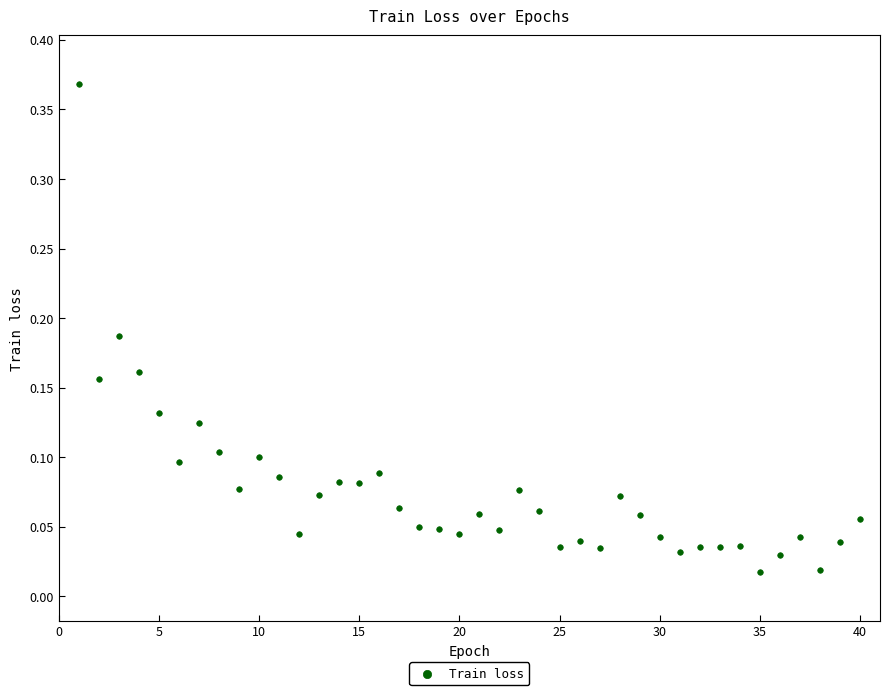

What is the range of X values (max minus min)?

39.0